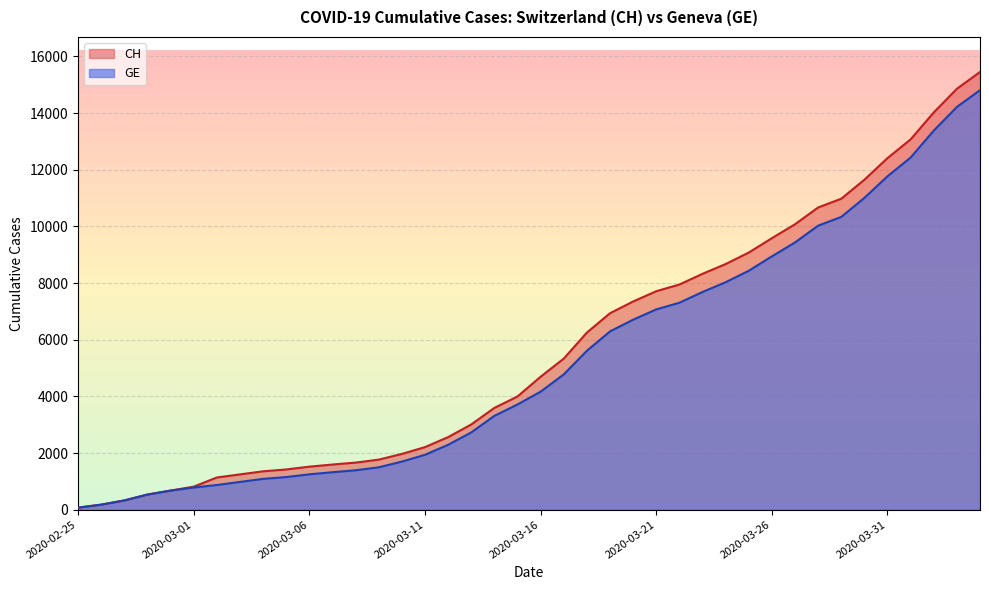

At which label is CH closest to 7761?

2020-03-21